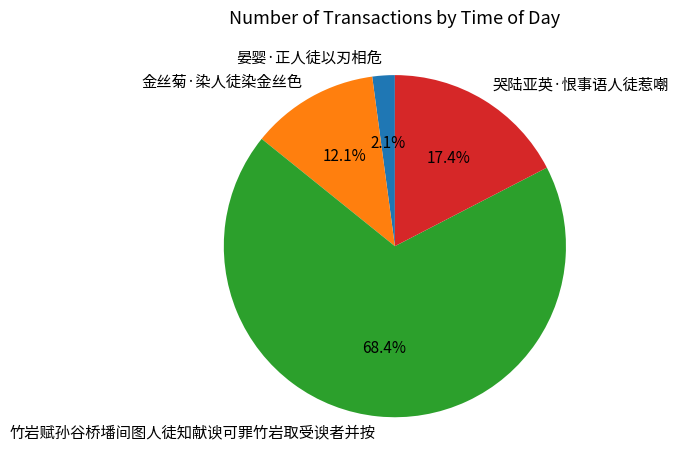

How many segments does this pie chart have?

4